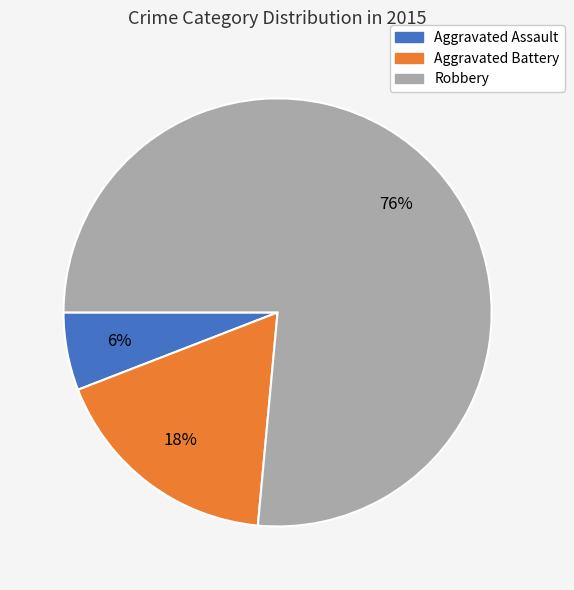

Count the number of slices in the pie.

3